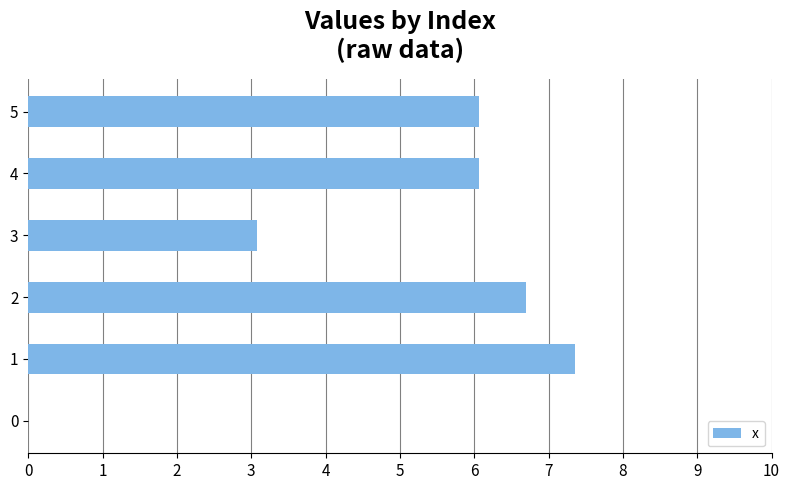

The value at 5 is 10.9. True or false?

False